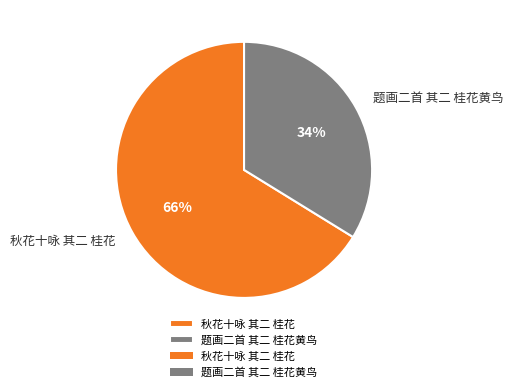

Which has a higher value, 题画二首 其二 桂花黄鸟 or 秋花十咏 其二 桂花?

秋花十咏 其二 桂花